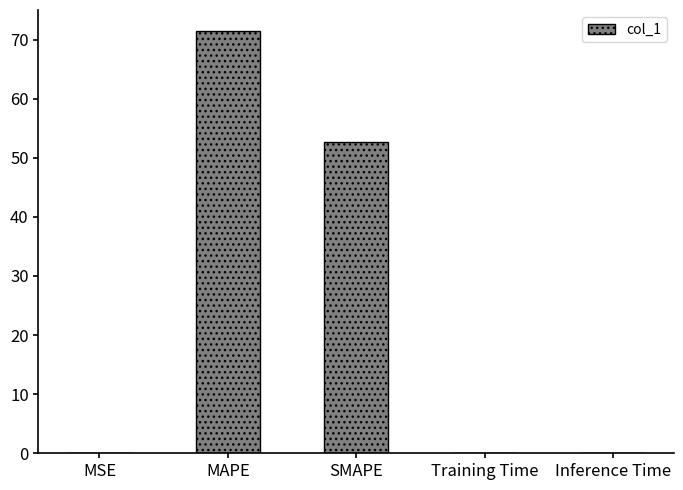

Read the value at MSE.

0.1